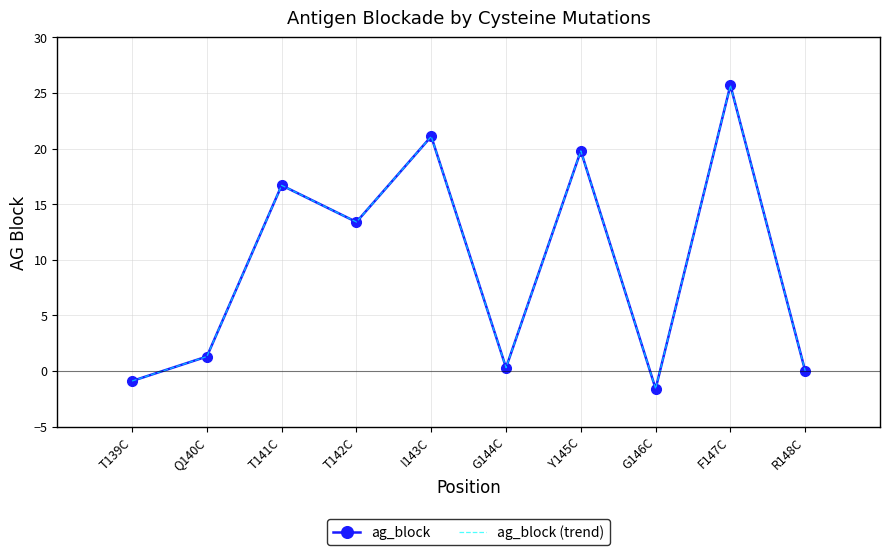

How many interior local peaks does the ag_block (trend) series have?

4